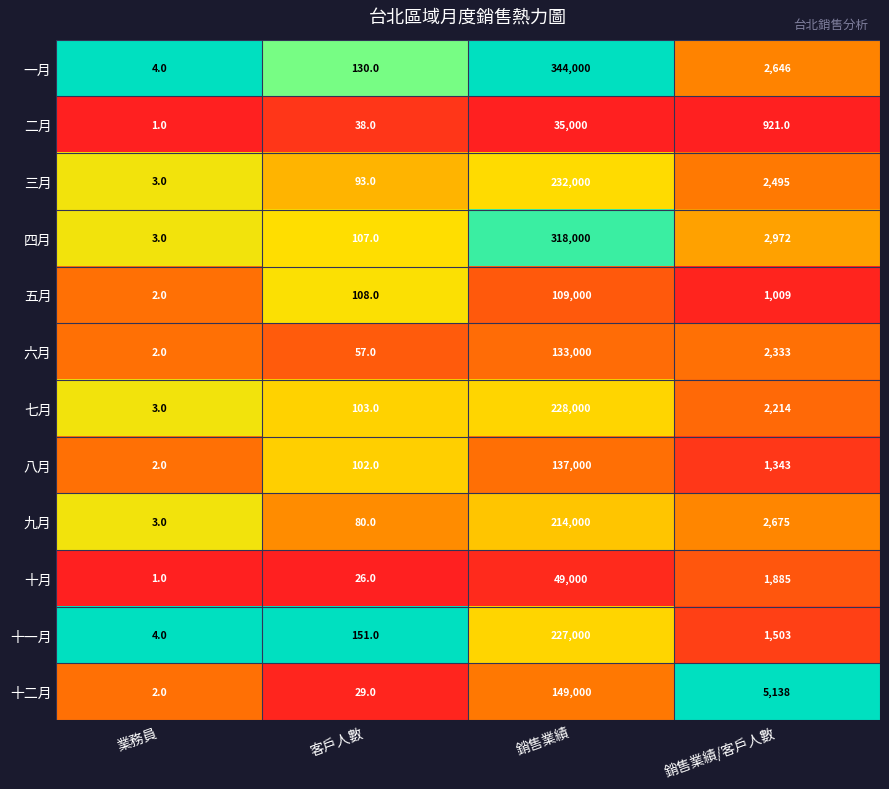

Is it true that 十二月 equals 3008 at 銷售業績/客戶人數?

False